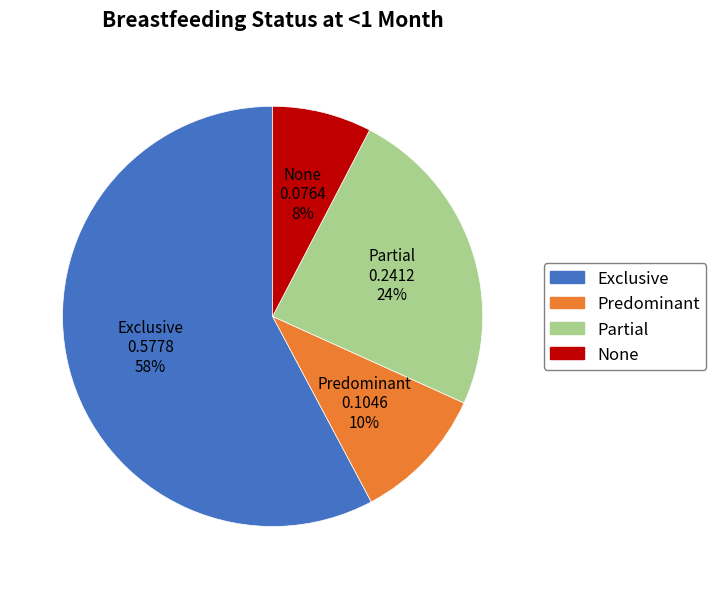

Between Predominant and None, which is larger?

Predominant